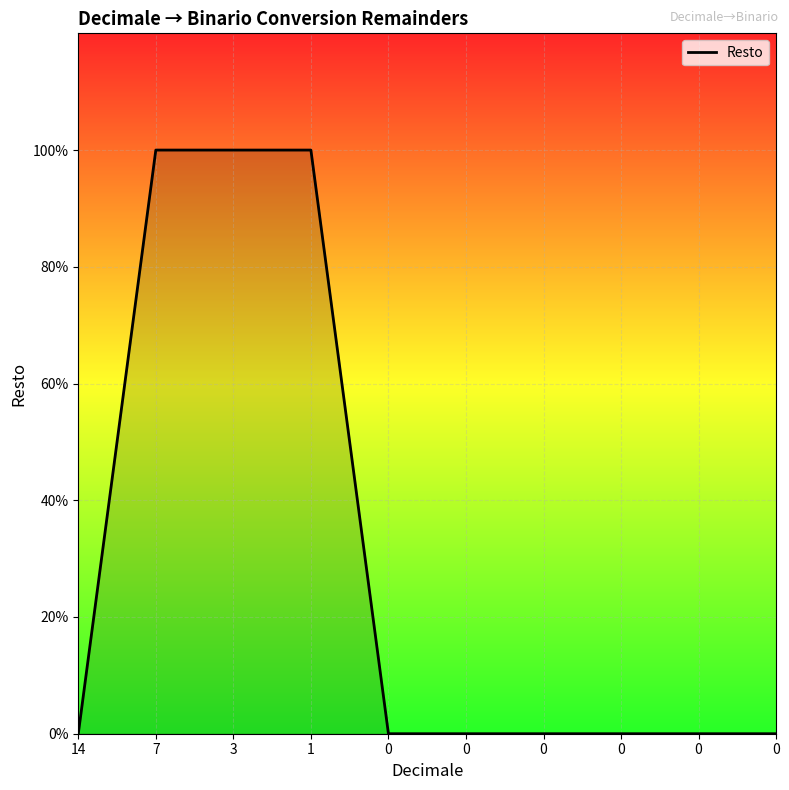

Which label corresponds to the smallest value in the chart?

14